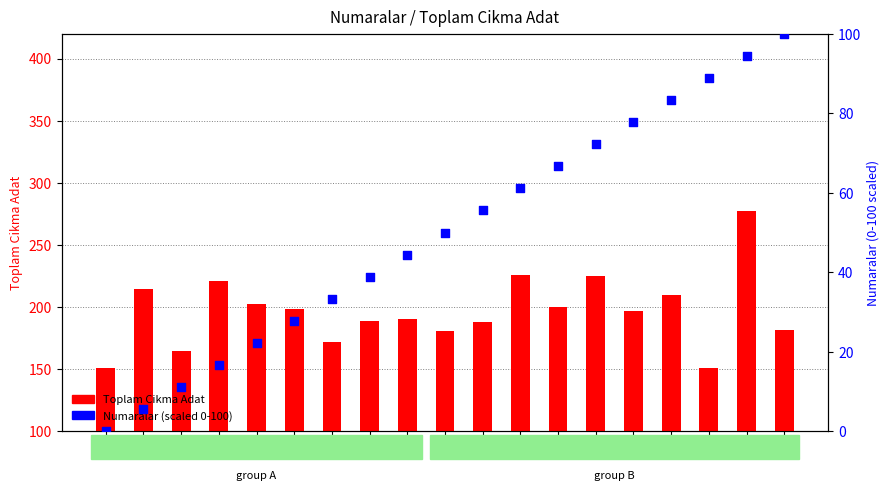

What are all the series names shown in the legend?

Toplam Cikma Adat, Numaralar (scaled)